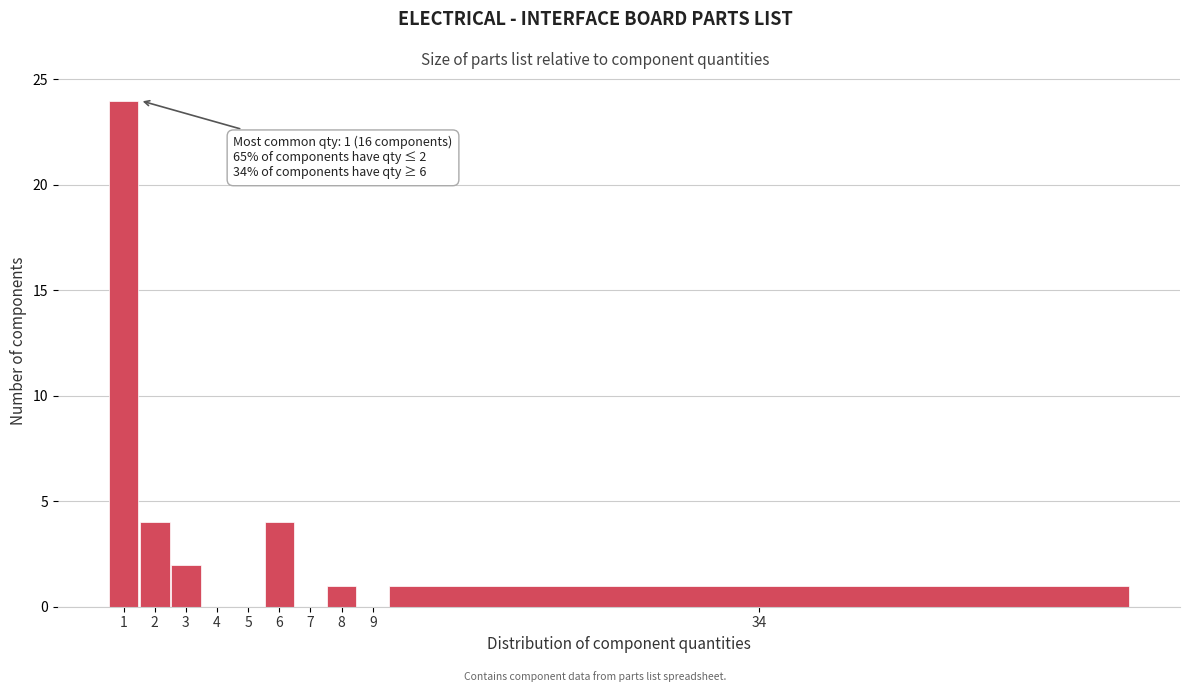

Reading left to right, transcribe all the data shown in this chart.

1=24	2=4	3=2	4=0	5=0	6=4	7=0	8=1	9=0	34=1